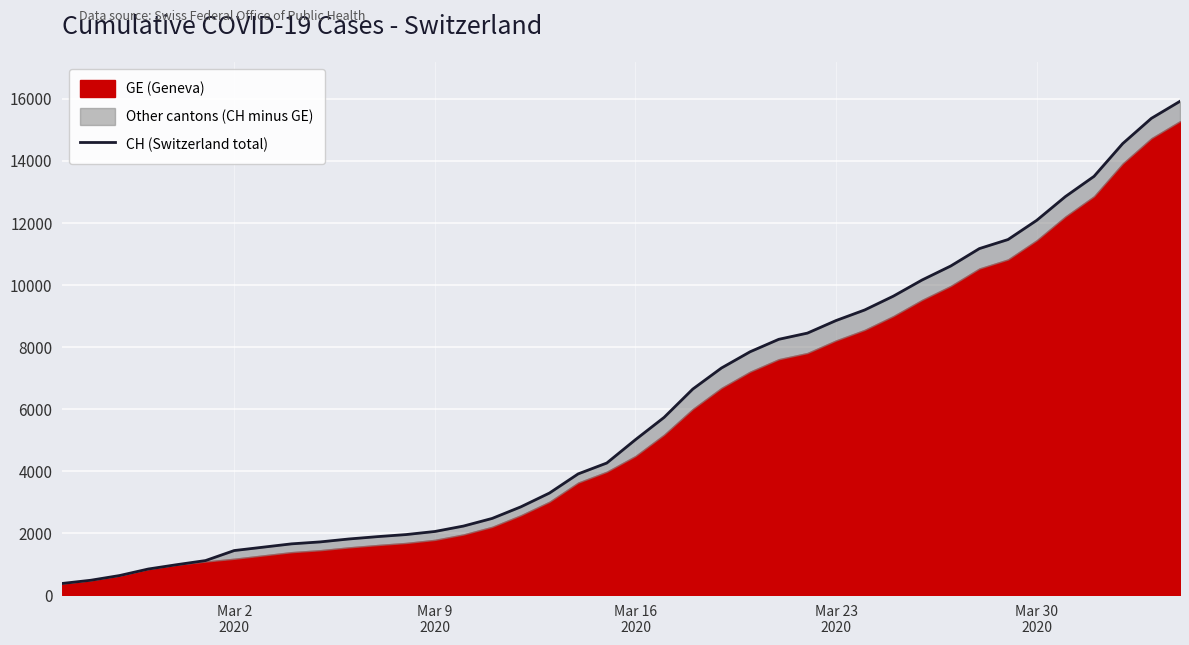

The value at 39 is 10331. True or false?

False